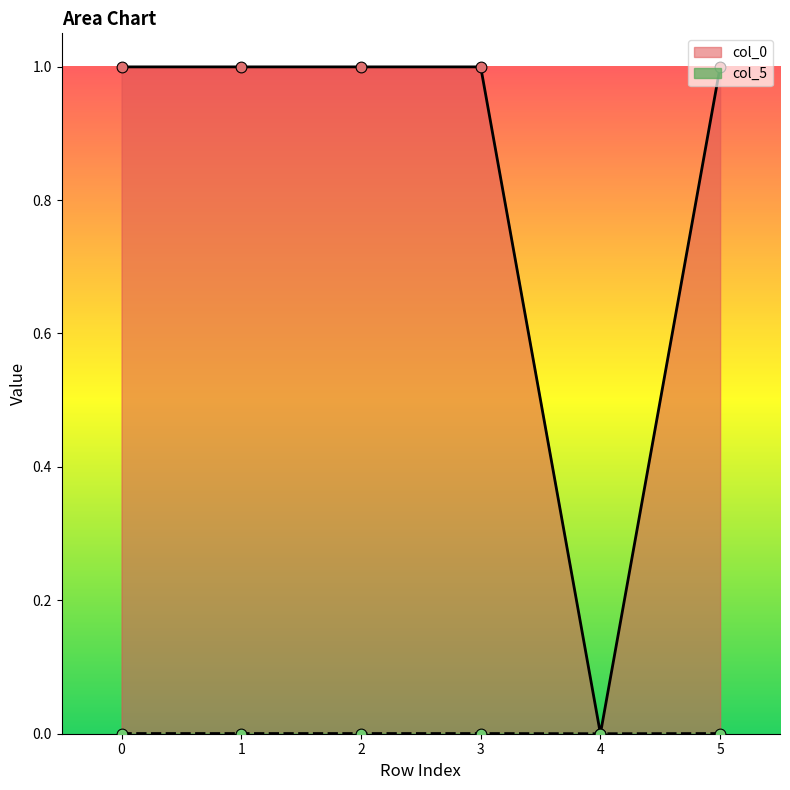

Is the value of col_5 at 3 greater than the value of col_0 at 4?

Yes